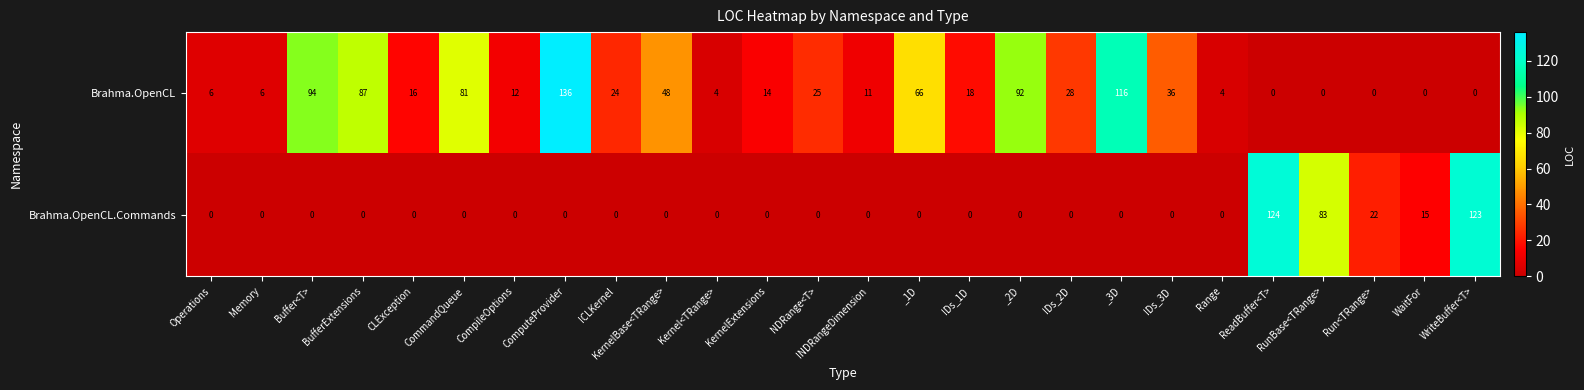

Is it true that Brahma.OpenCL equals 58 at BufferExtensions?

False